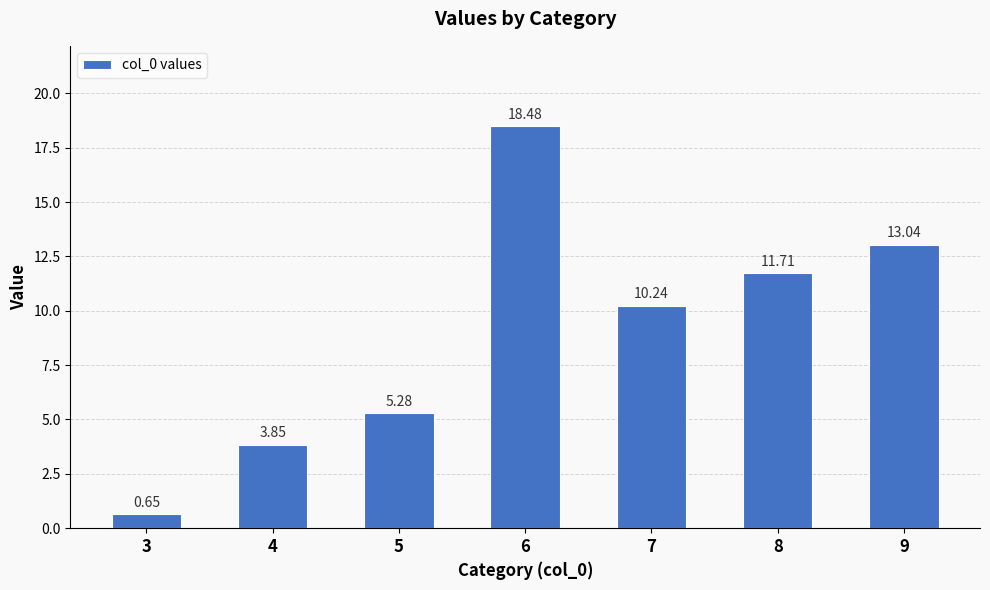

What is the difference between the maximum and minimum values?

17.8